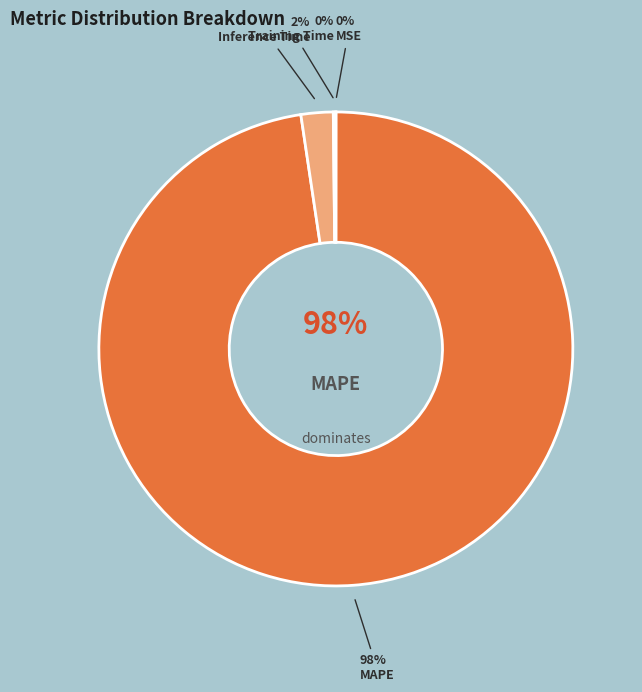

Which category has the smallest portion of the pie?

MSE